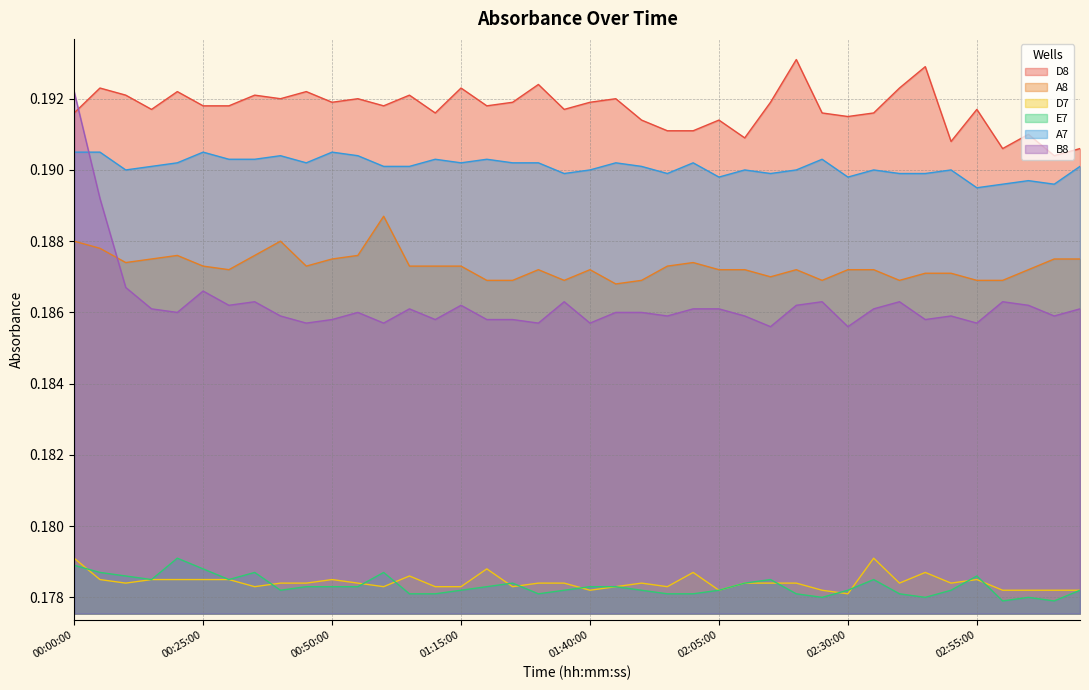

Which label corresponds to the smallest value in the chart?

03:00:00